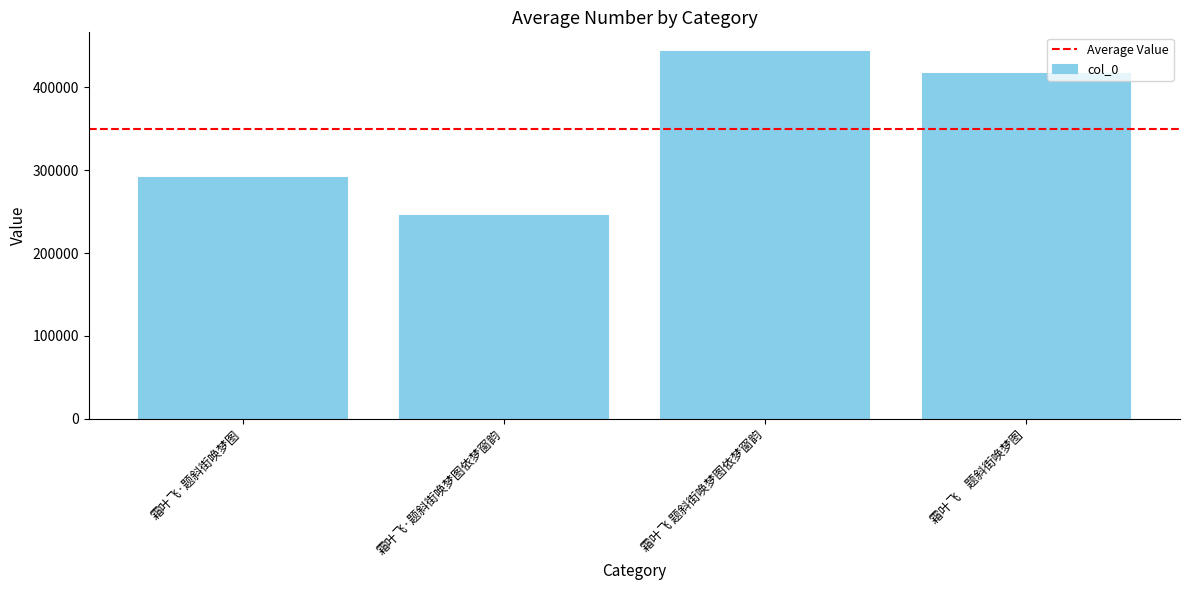

How many categories are shown in the chart?

4